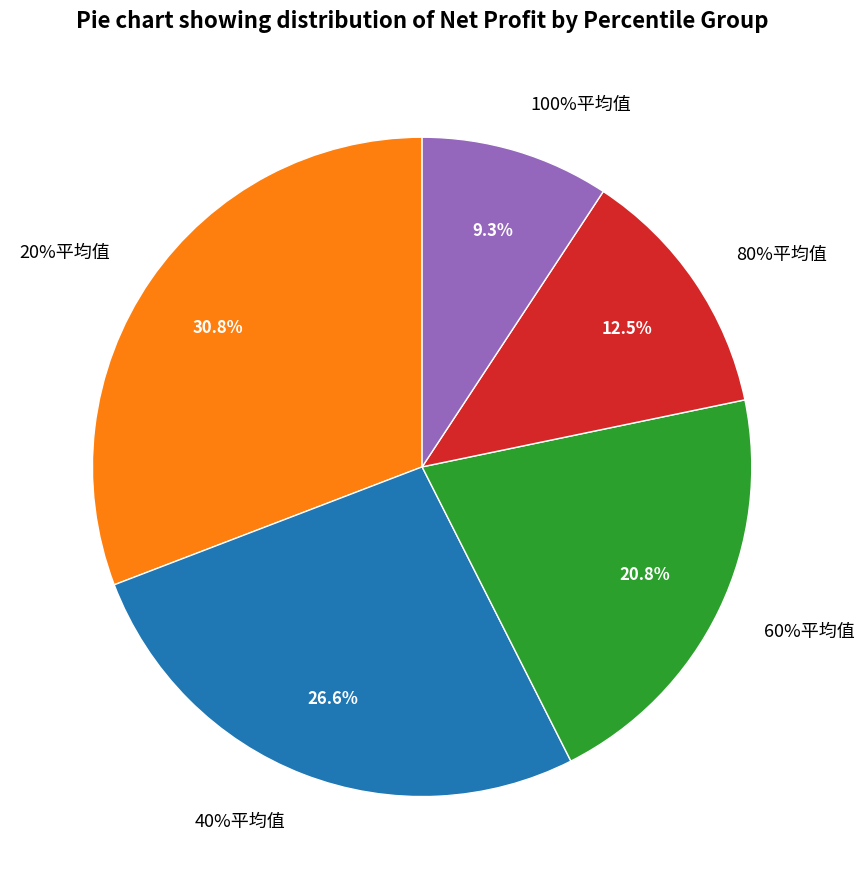

True or false: 60%平均值 accounts for 9% of the total.

False